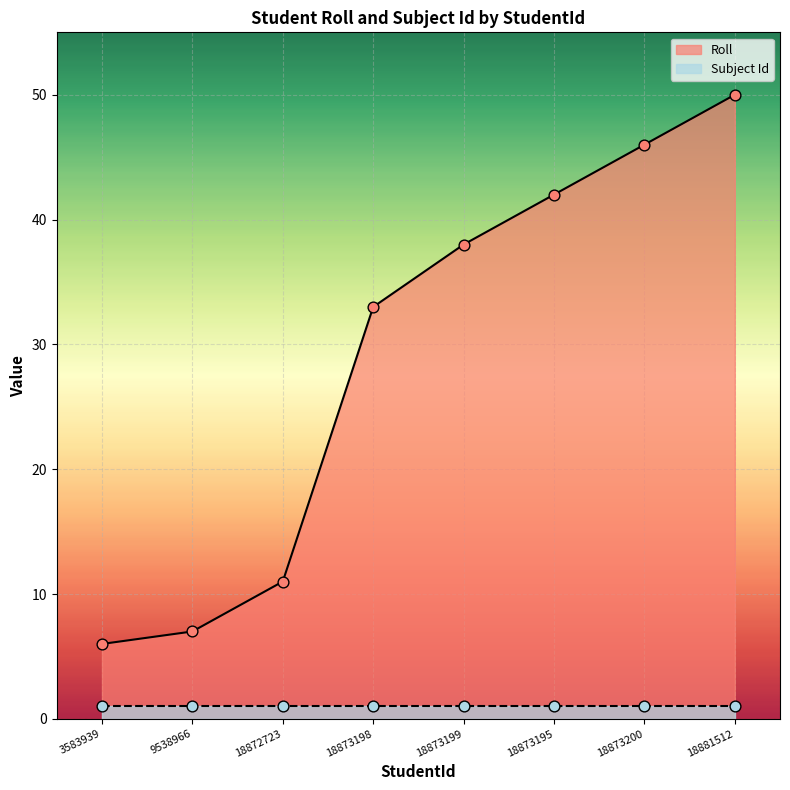

Between 18881512 and 18873195, which is larger?

18881512